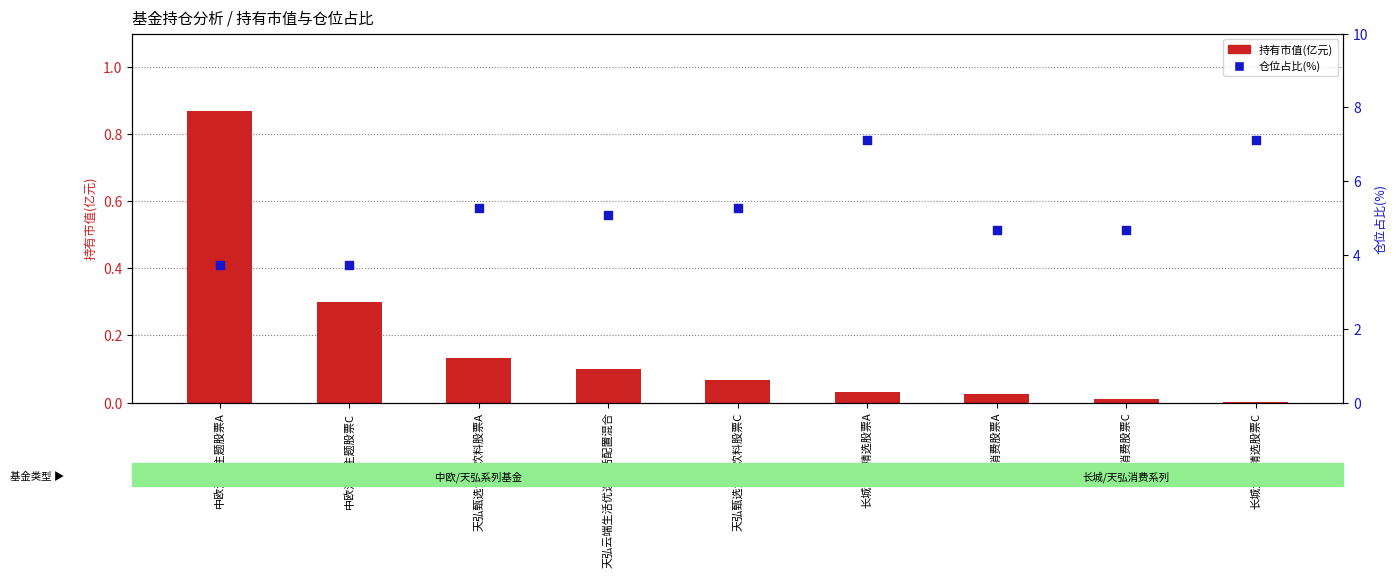

Which series contains the highest Y value?

仓位占比(%)